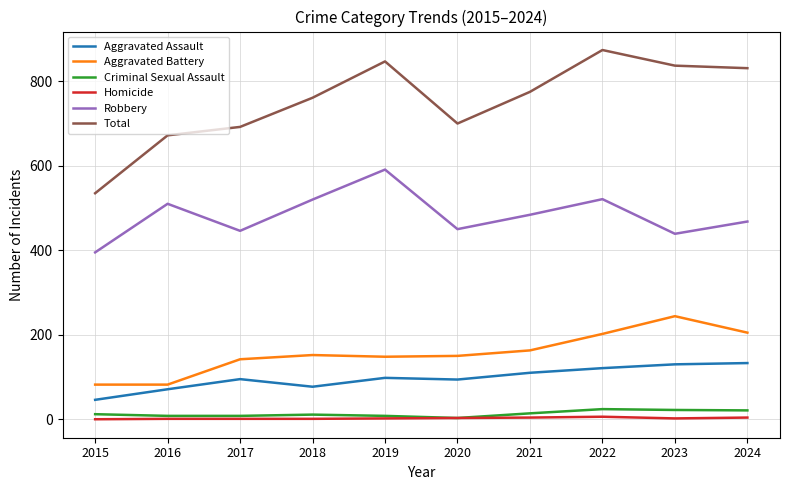

Which series has the widest spread of values?

Total